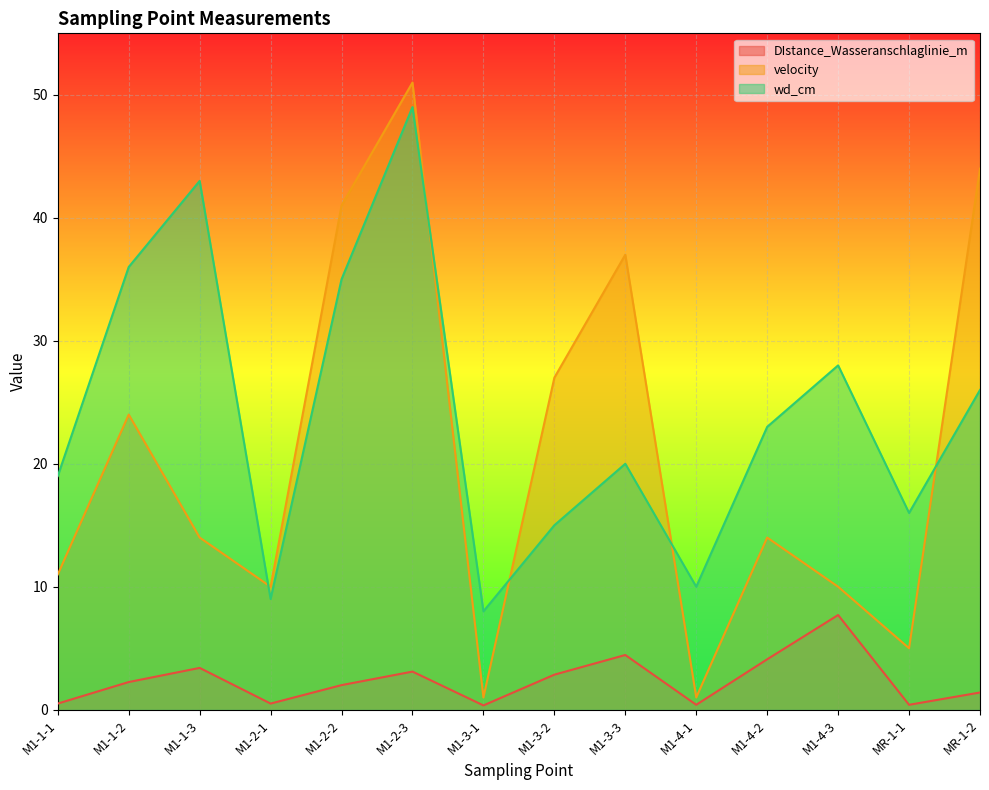

Which category has the lowest value across all series?

M1-3-1